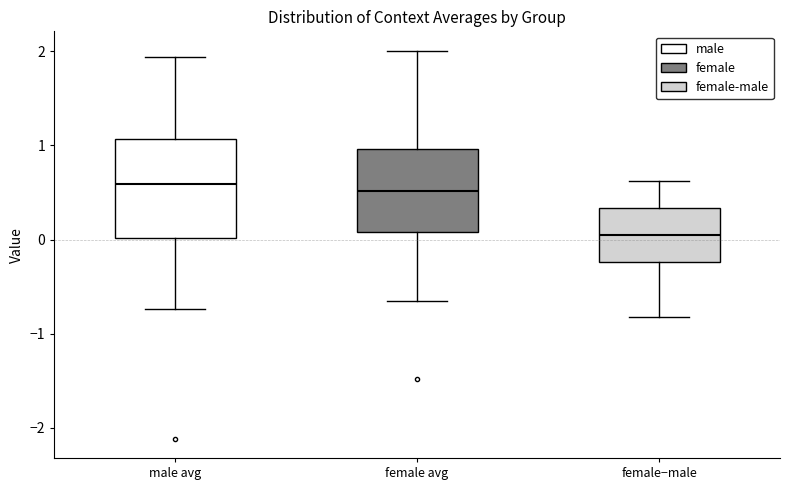

Reading left to right, transcribe this box plot: for each box, give where its median line is, the range the box spans, and where its two whiskers end, as read against the y-axis. The values are not printed on the chart, so give them approximately, as read against the axis.

male avg: median 0.6, box 0.0 to 1.1, whiskers -0.7 to 1.9
female avg: median 0.5, box 0.1 to 1.0, whiskers -0.7 to 2.0
female−male: median 0.1, box -0.2 to 0.3, whiskers -0.8 to 0.6